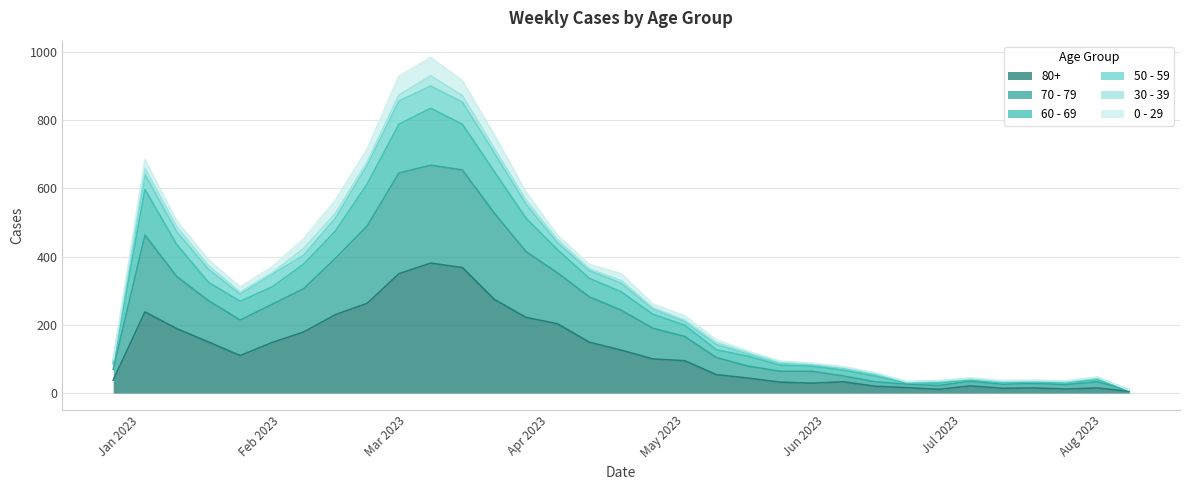

True or false: 70 - 79 and 80+ intersect in this chart.

False